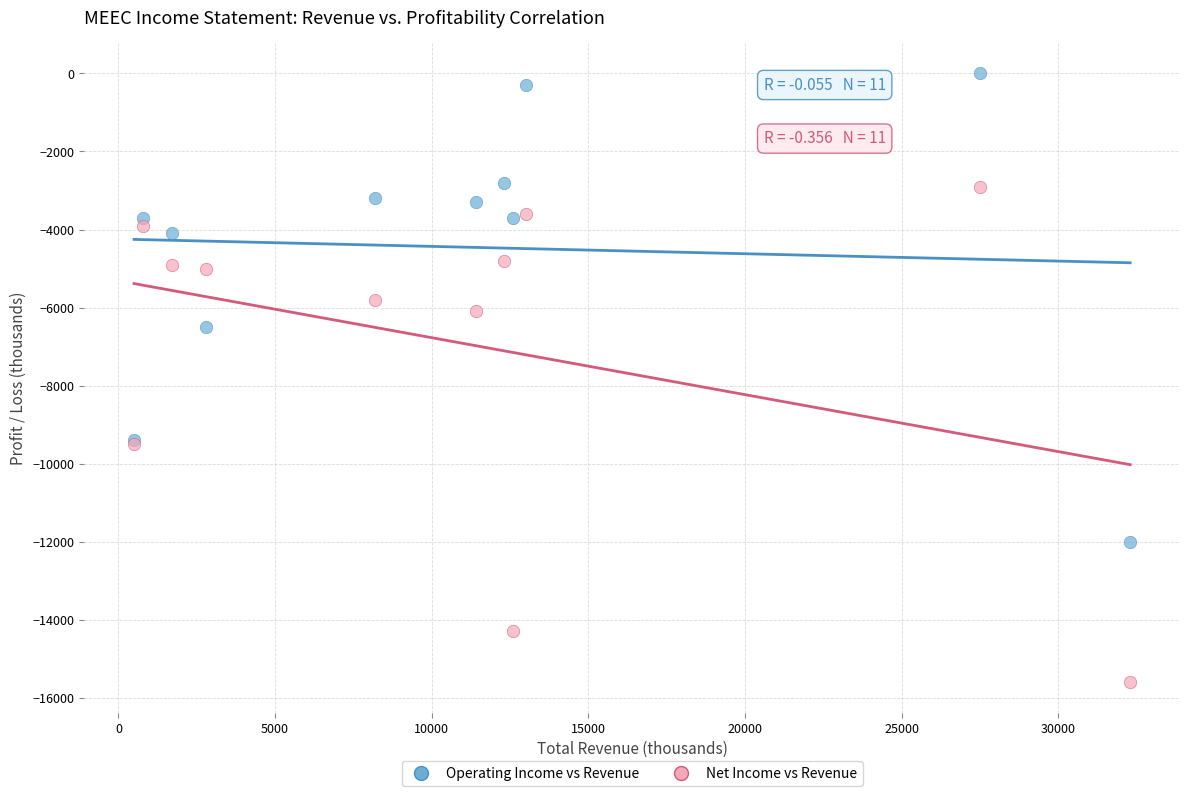

Across all series, what Y value is closest to -7800?

-6500